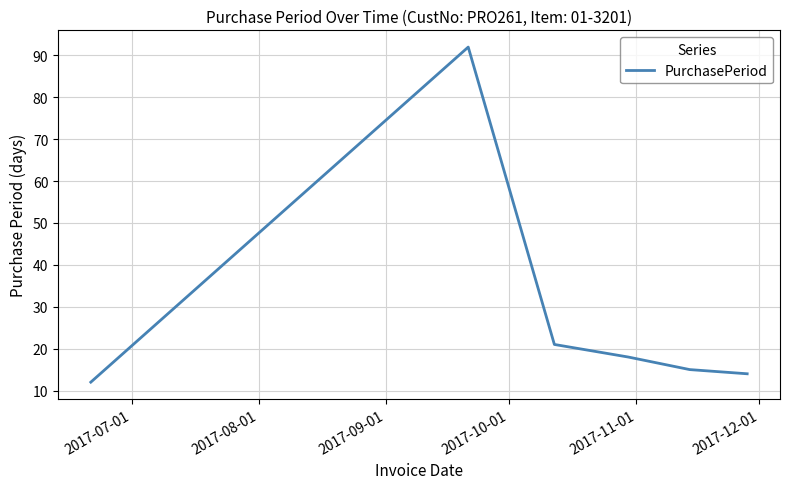

True or false: there are more than 2 points higher than both neighbors.

False